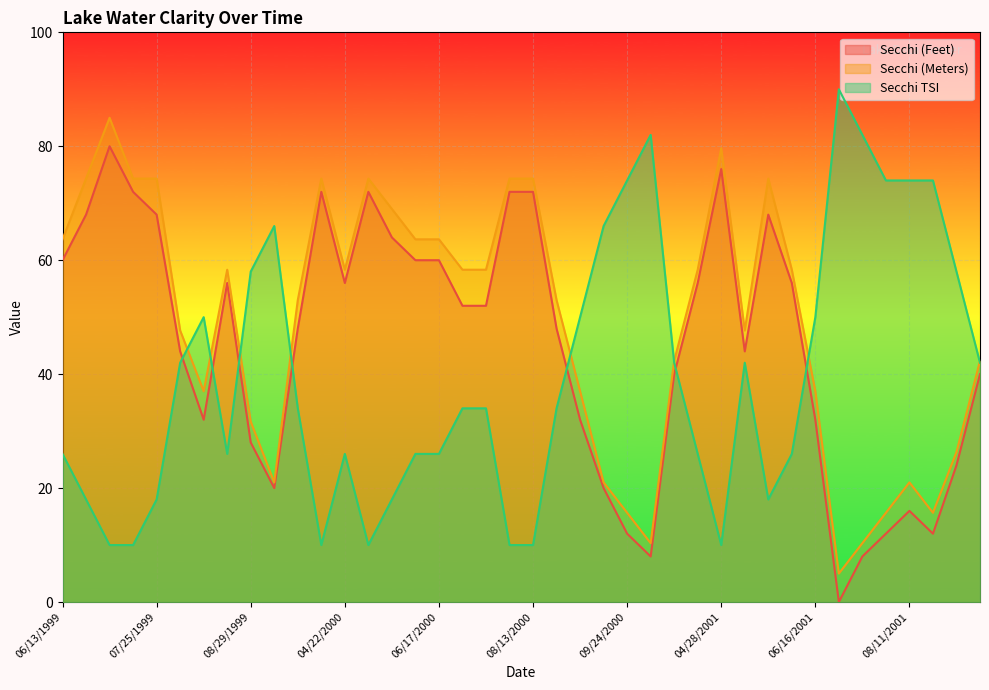

Does the chart display data point markers on the line(s)?

No